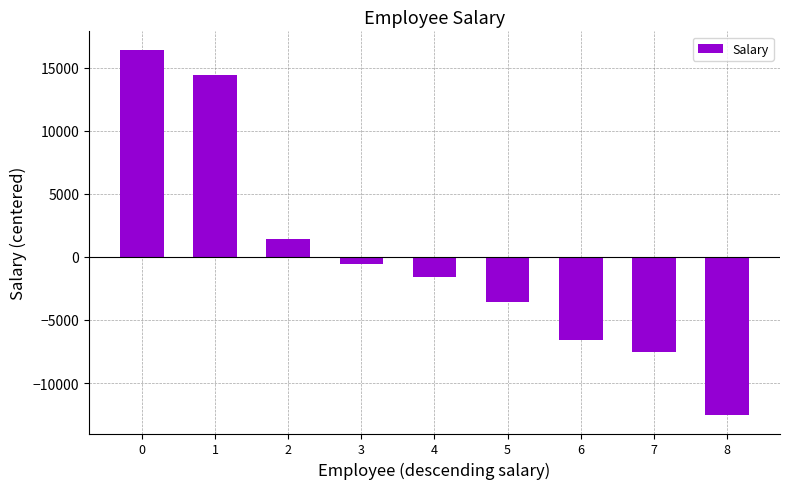

What is the minimum value shown in the chart?

-12555.6